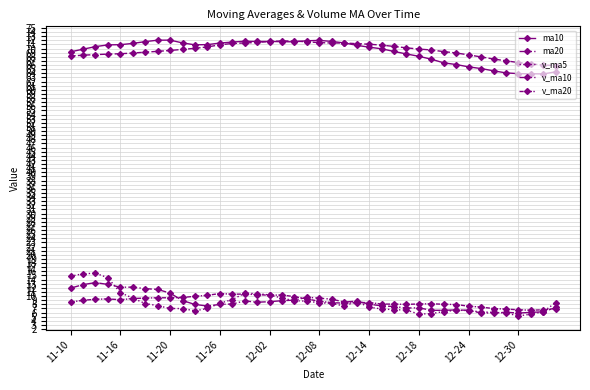

Reading left to right, what are all the values shown in this chart?

ma10: 69.2	69.8	70.5	70.9	70.9	71.2	71.7	72.0	72.0	71.4	70.9	71.0	71.3	71.6	71.8	71.7	71.7	71.7	71.6	71.9	72.0	71.7	71.4	70.8	70.3	69.9	69.3	68.7	68.1	67.4	66.5	66.1	65.6	65.1	64.6	64.1	63.9	63.9	63.9	64.4
ma20: 68.2	68.4	68.5	68.6	68.7	68.9	69.1	69.3	69.5	69.8	70.1	70.4	70.9	71.2	71.4	71.5	71.7	71.8	71.8	71.6	71.4	71.3	71.3	71.2	71.0	70.8	70.5	70.2	69.9	69.7	69.3	68.9	68.5	68.0	67.5	67.0	66.6	66.3	66.0	65.9
v_ma5: 14.8	15.4	15.5	14.4	10.8	9.5	8.2	7.7	7.0	7.0	6.4	7.0	8.3	9.2	10.7	10.6	10.3	9.5	8.9	8.8	8.4	8.2	7.6	8.7	7.3	6.9	6.7	6.6	5.6	5.7	6.2	6.6	6.5	6.2	6.0	5.9	5.2	5.6	6.2	8.4
v_ma10: 11.9	12.8	13.3	12.8	12.1	12.2	11.8	11.6	10.7	8.9	8.0	7.6	8.0	8.1	8.8	8.5	8.6	8.9	9.0	9.7	9.5	9.2	8.5	8.8	8.0	7.6	7.5	7.1	7.1	6.5	6.6	6.6	6.5	5.9	5.9	6.1	5.9	6.0	6.2	7.2
v_ma20: 8.5	9.0	9.2	9.3	9.1	9.4	9.5	9.6	9.6	9.7	9.9	10.2	10.6	10.4	10.5	10.3	10.2	10.2	9.9	9.3	8.7	8.4	8.3	8.4	8.4	8.1	8.0	8.0	8.1	8.1	8.0	7.9	7.5	7.3	7.0	6.8	6.7	6.6	6.7	6.9